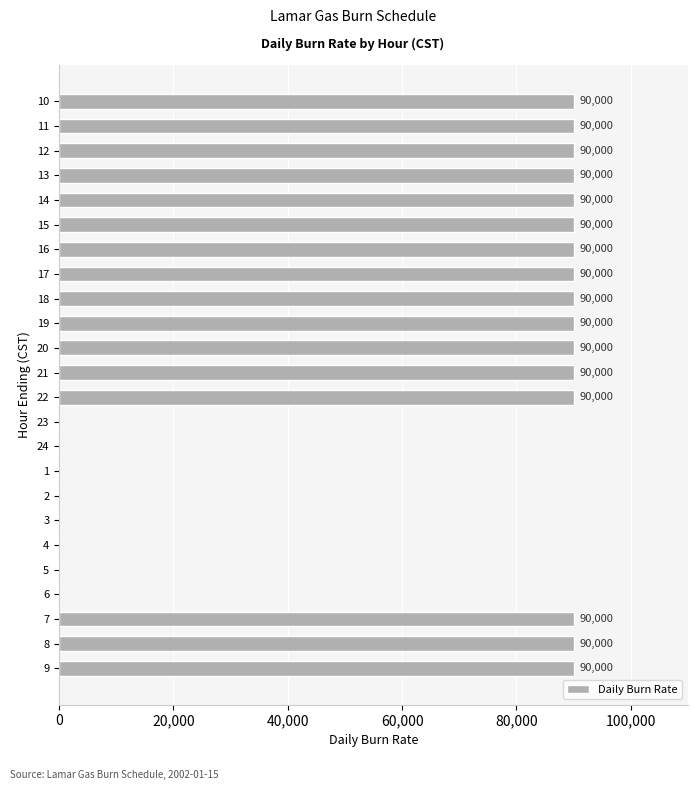

The chart shows a value of 58219 at 13. True or false?

False